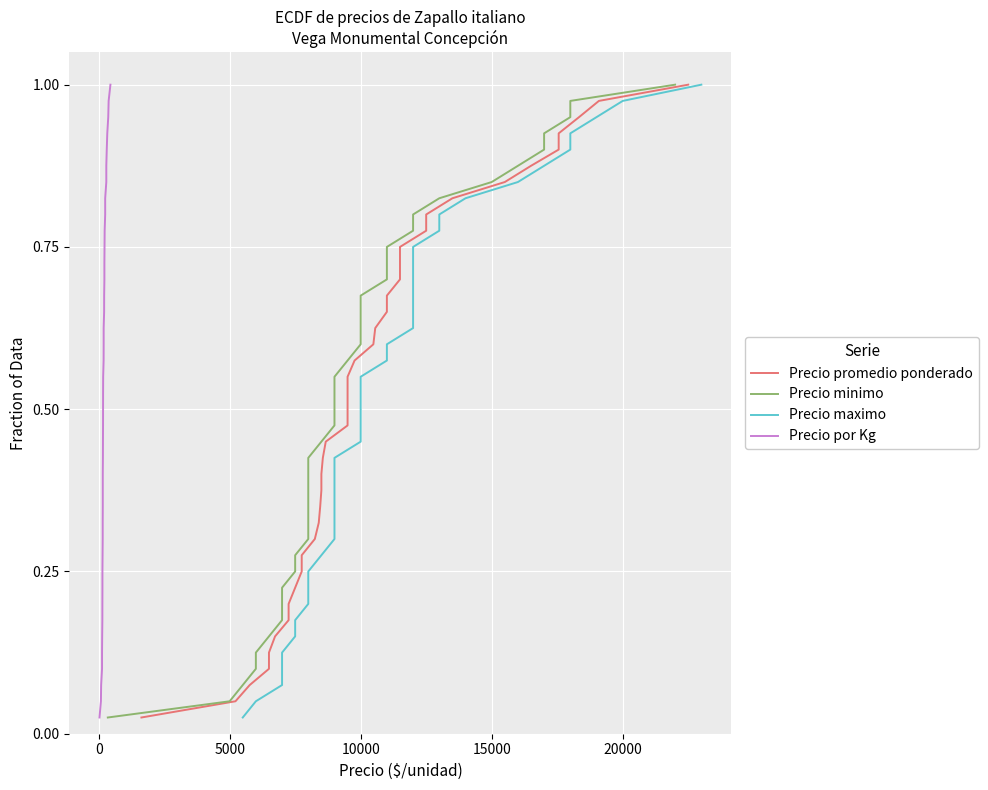

Does the chart display data point markers on the line(s)?

No